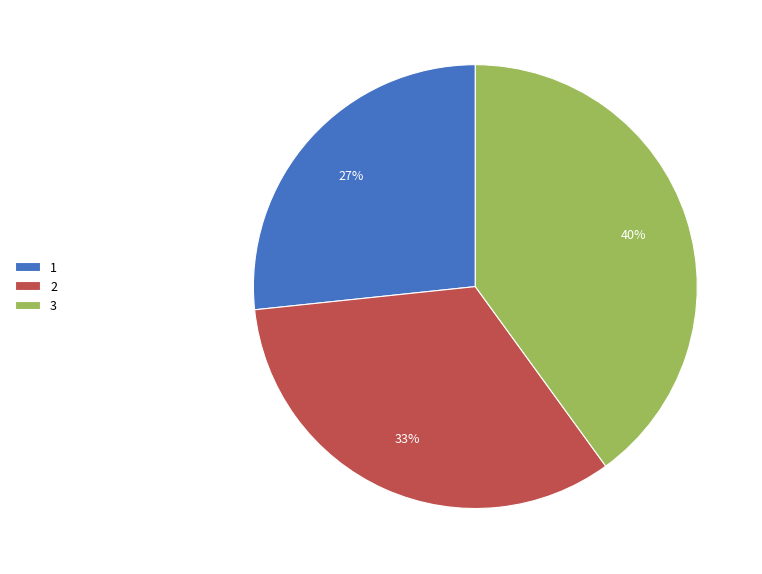

To the nearest percent, what is the difference between the largest and smallest slice percentages?

13%